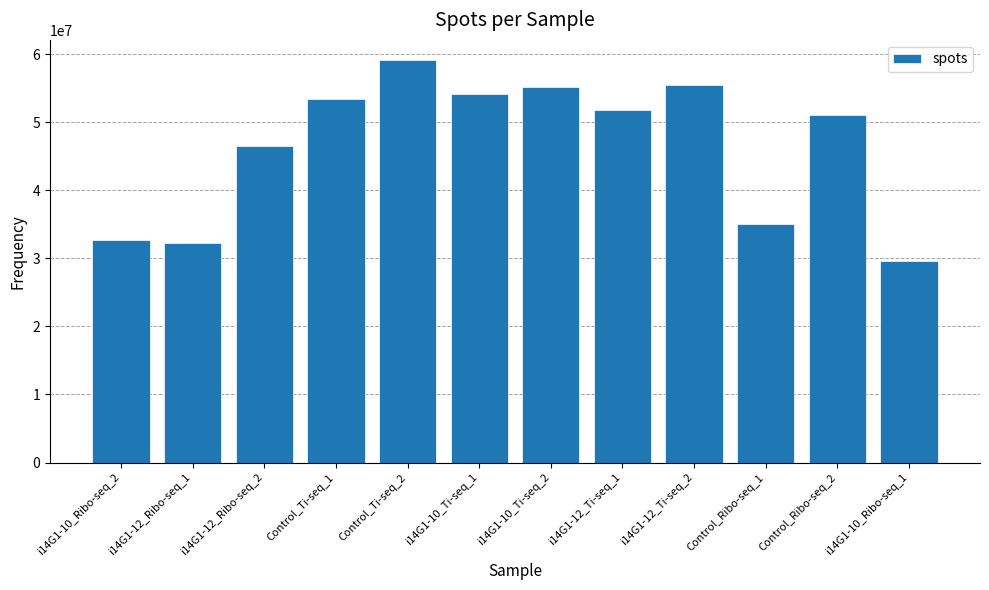

How many categories are shown in the chart?

12